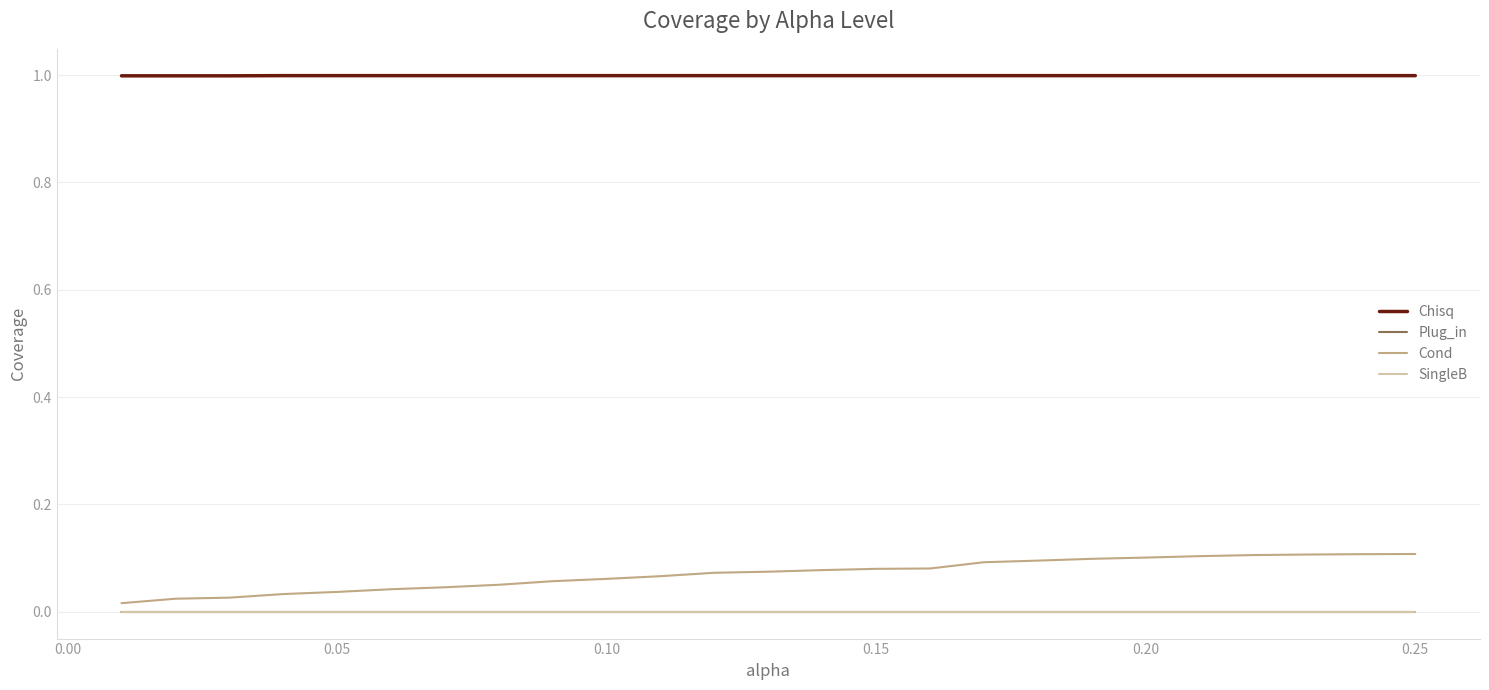

True or false: Chisq and Cond cross at least once.

False